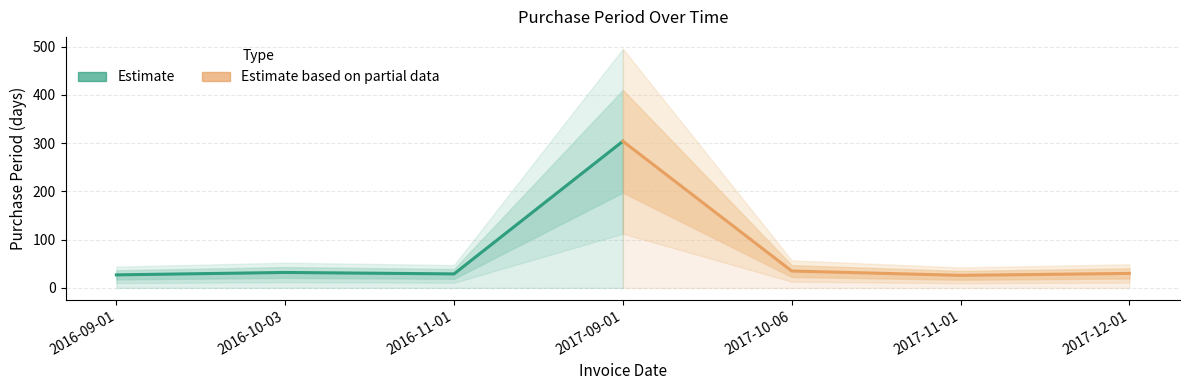

What is the value of the Estimate point at the 4th from the left?

304